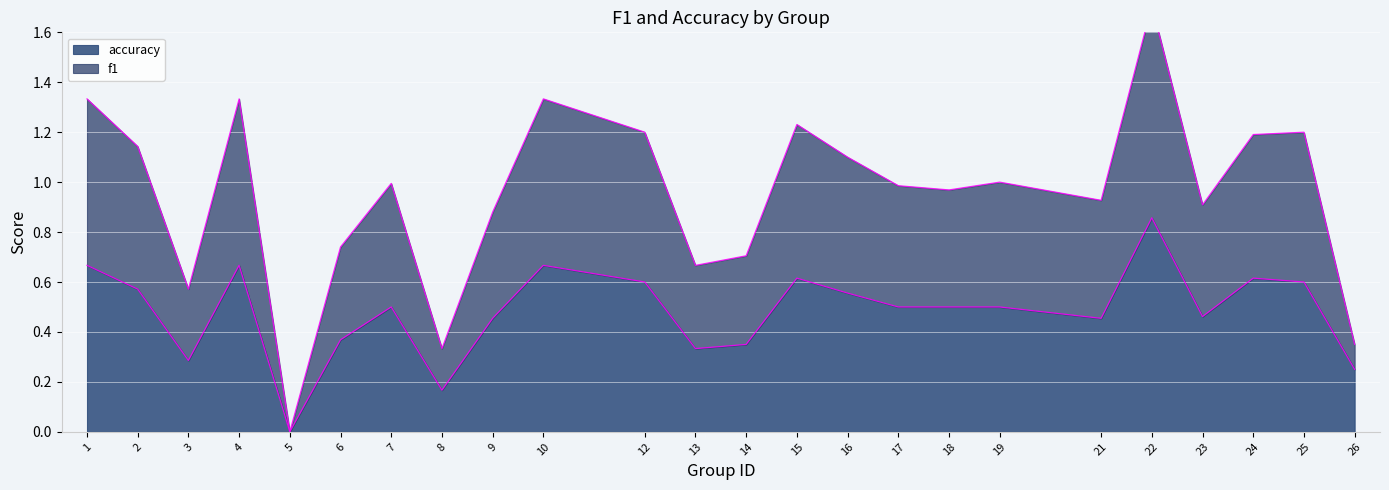

True or false: accuracy has a value of 0.6 at 23.

False